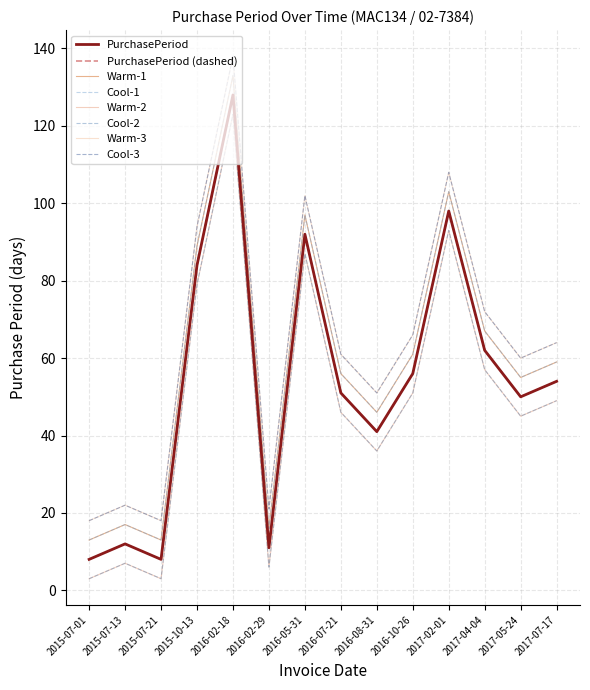

Is this an area chart (filled region under the line)?

No